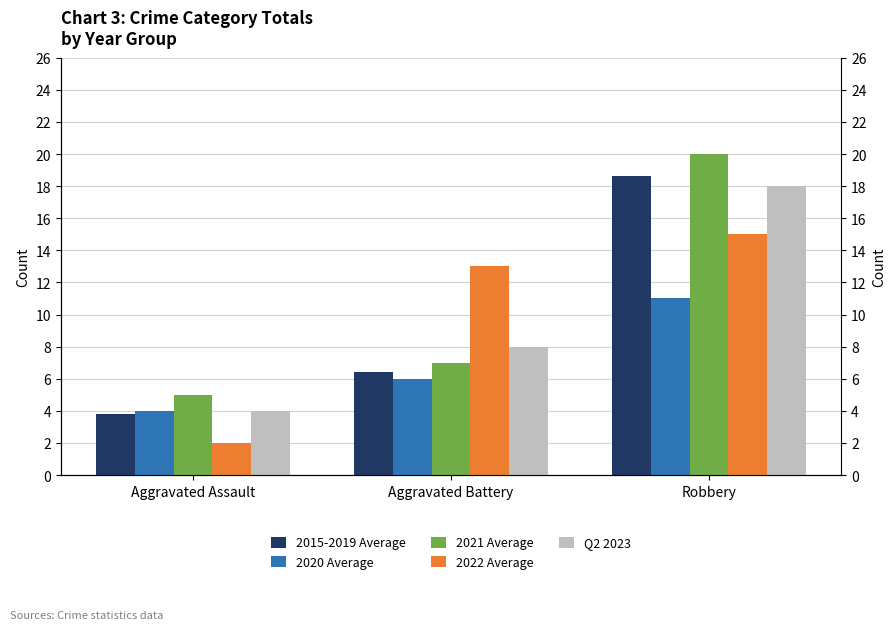

What position from the right is Aggravated Assault?

3